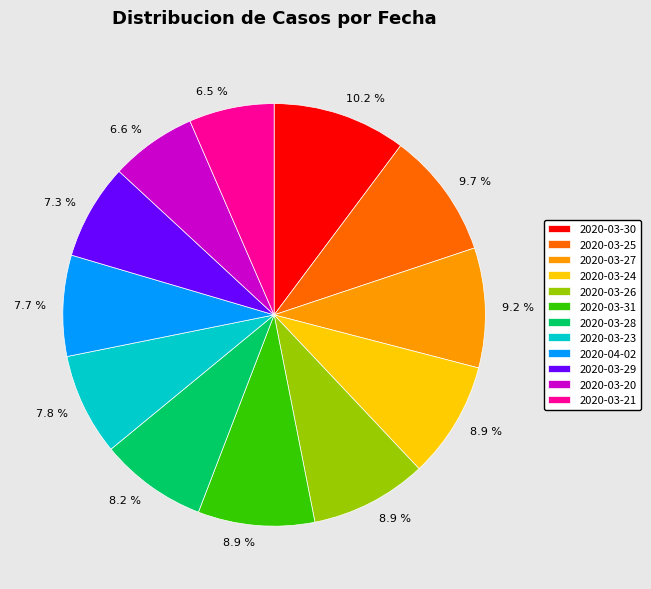

How many segments does this pie chart have?

12